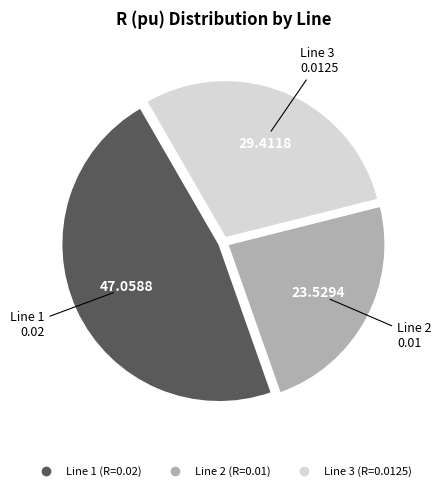

Rank the categories by value from highest to lowest.

Line 1, Line 3, Line 2